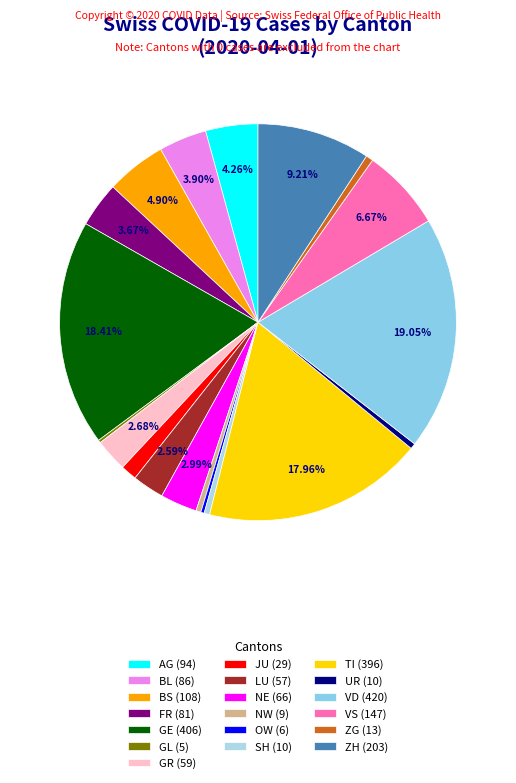

Is there any slice that represents more than half of the pie?

No